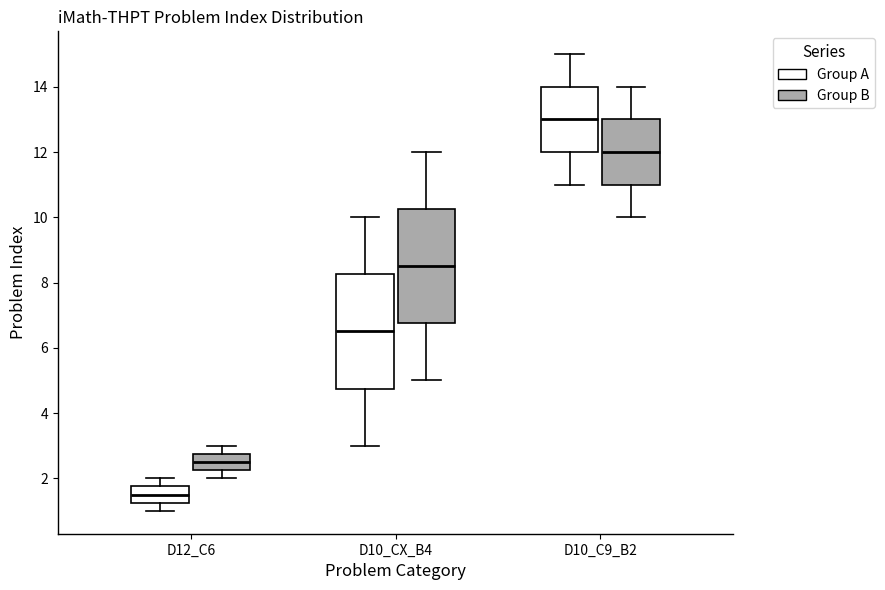

Reading left to right, read every box against the y-axis: the position of its median line, the range the box covers, and the ends of its whiskers. The values are not printed on the chart, so give them approximately, as read against the axis.

D12_C6 (Group A): median 1.6, box 1.2 to 1.8, whiskers 1.0 to 2.0
D12_C6 (Group B): median 2.6, box 2.2 to 2.8, whiskers 2.0 to 3.0
D10_CX_B4 (Group A): median 6.6, box 4.8 to 8.2, whiskers 3.0 to 10.0
D10_CX_B4 (Group B): median 8.6, box 6.8 to 10.2, whiskers 5.0 to 12.0
D10_C9_B2 (Group A): median 13.0, box 12.0 to 14.0, whiskers 11.0 to 15.0
D10_C9_B2 (Group B): median 12.0, box 11.0 to 13.0, whiskers 10.0 to 14.0